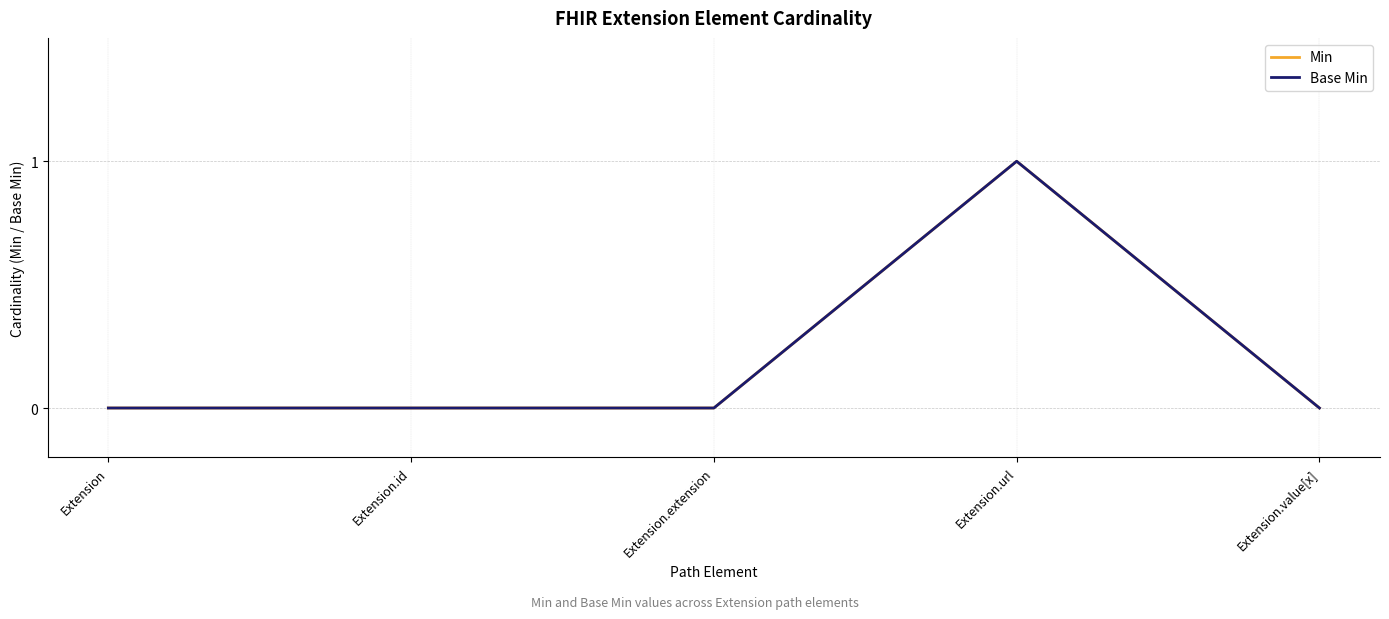

List the labels in order of Base Min value, smallest first.

Extension, Extension.id, Extension.extension, Extension.value[x], Extension.url